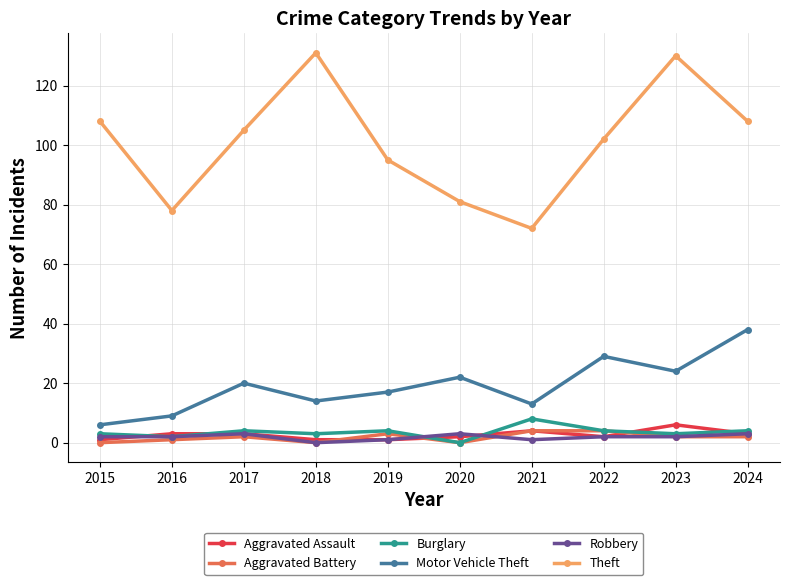

What is the difference between the maximum and second lowest values in the Robbery series?

2